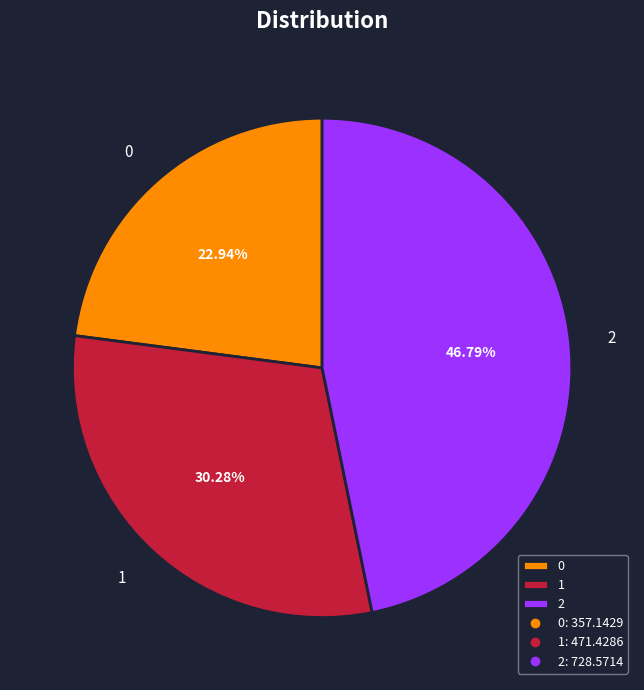

Is it true that 1 is 30% of the pie?

True